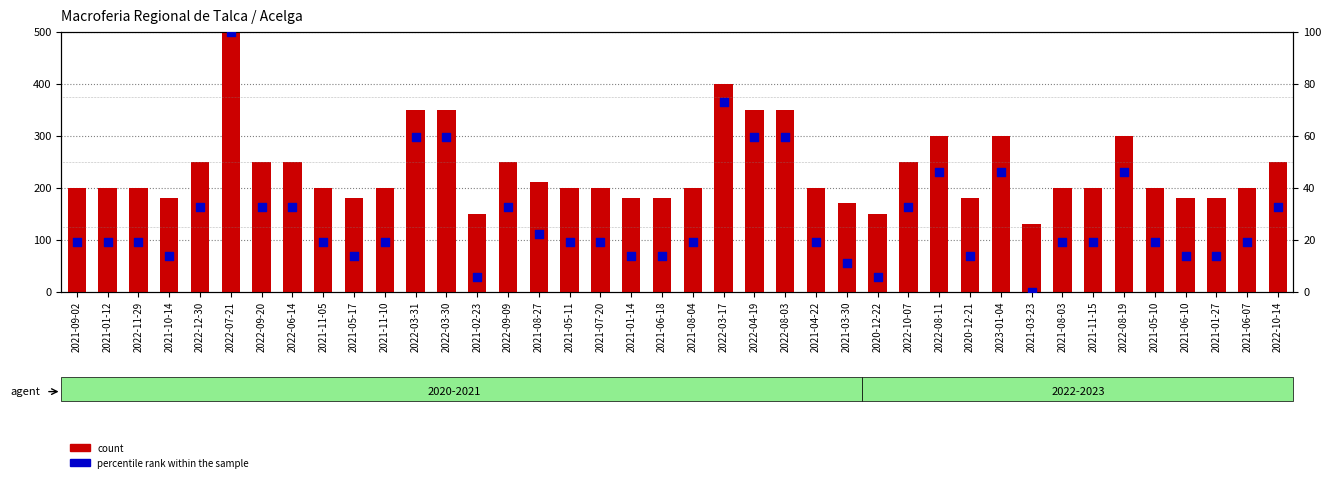

What is the total value across all series at 2021-11-05?

218.9